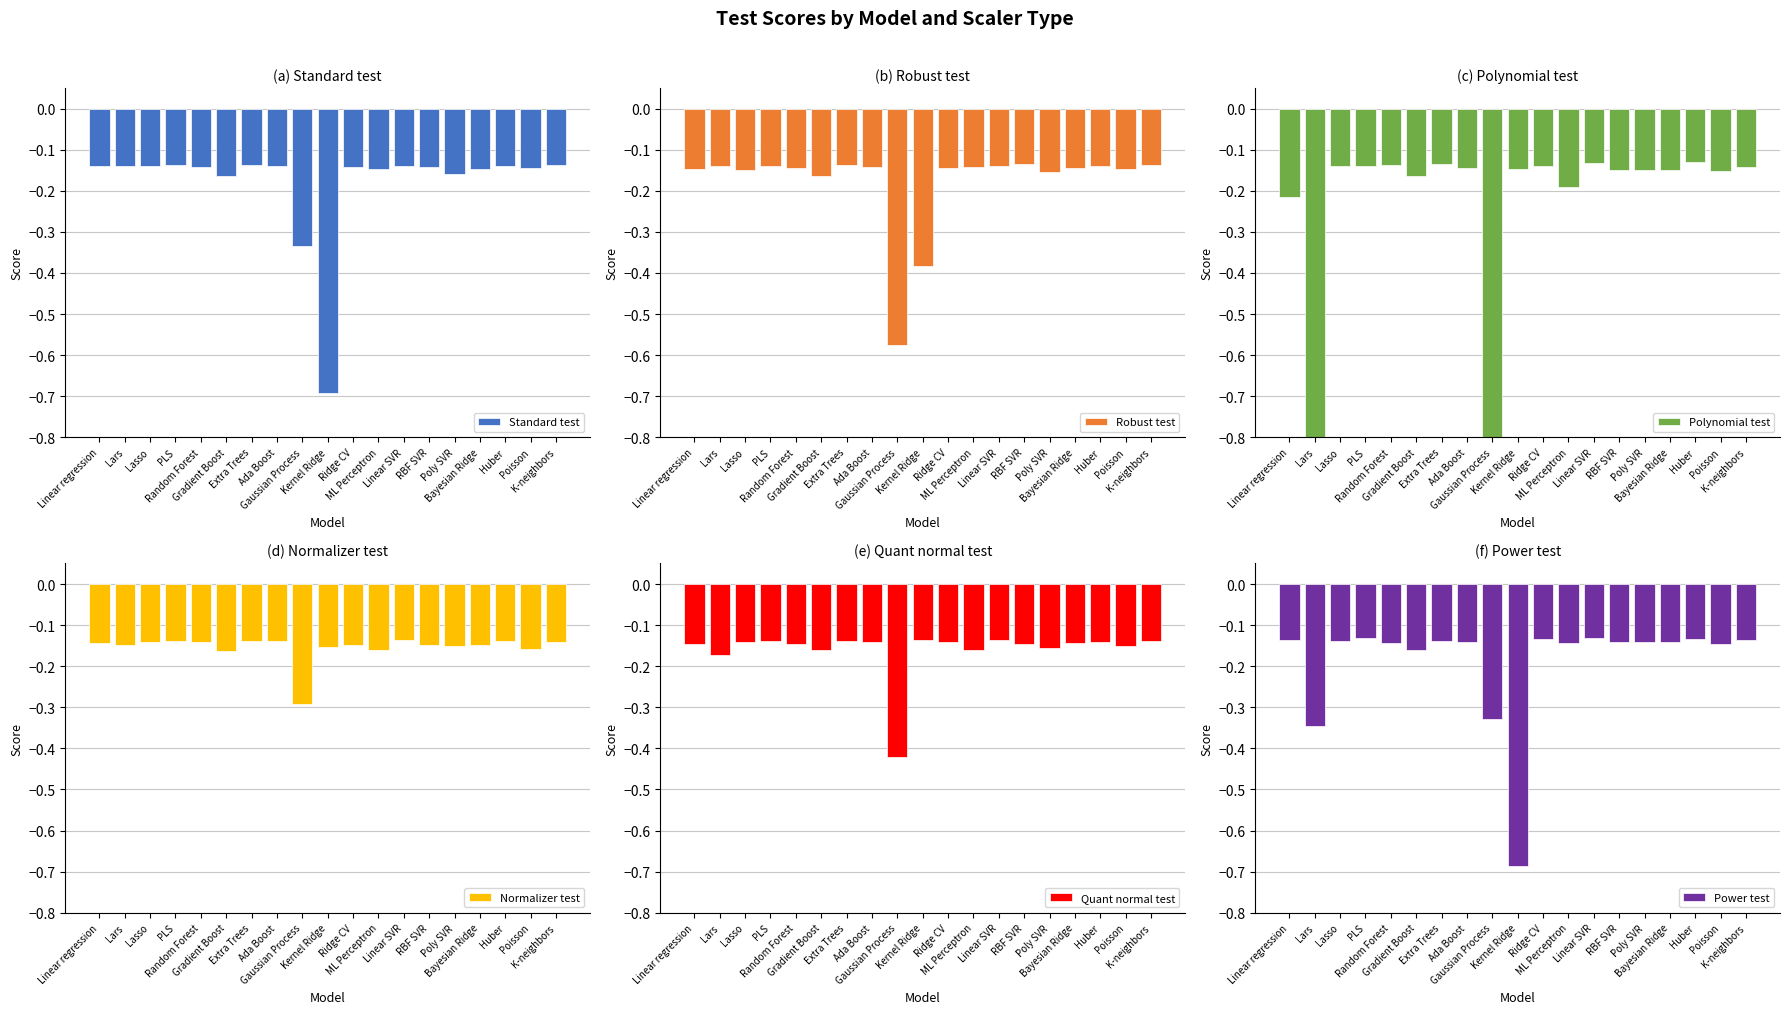

Which series has the widest spread of values?

Polynomial test